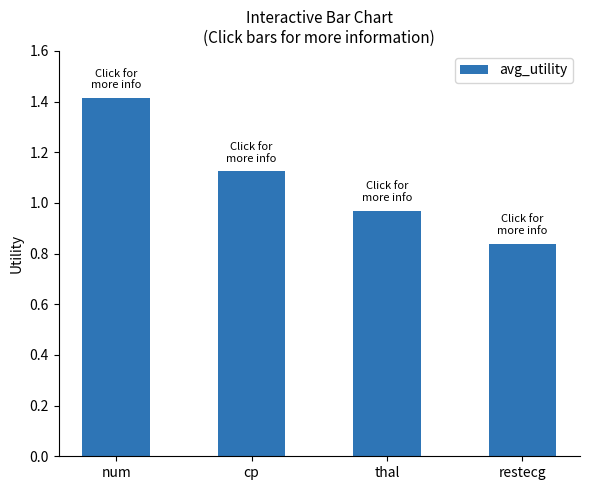

List the labels in order of value, smallest first.

restecg, thal, cp, num